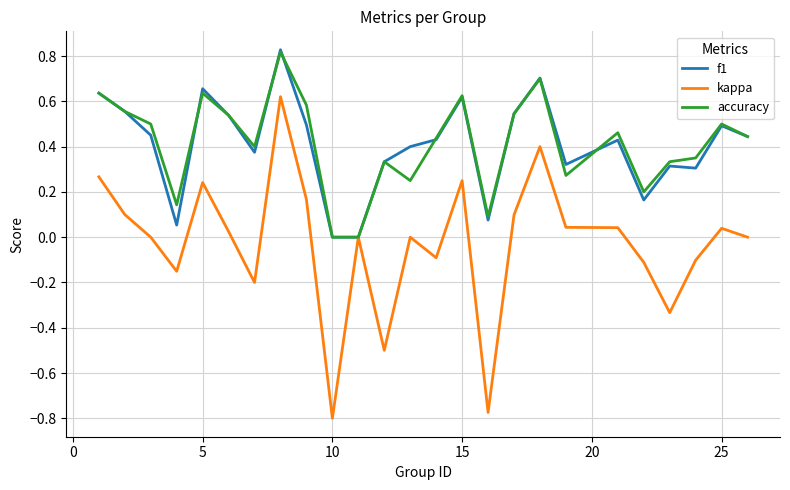

The value of kappa at 5 is 0.4. True or false?

False